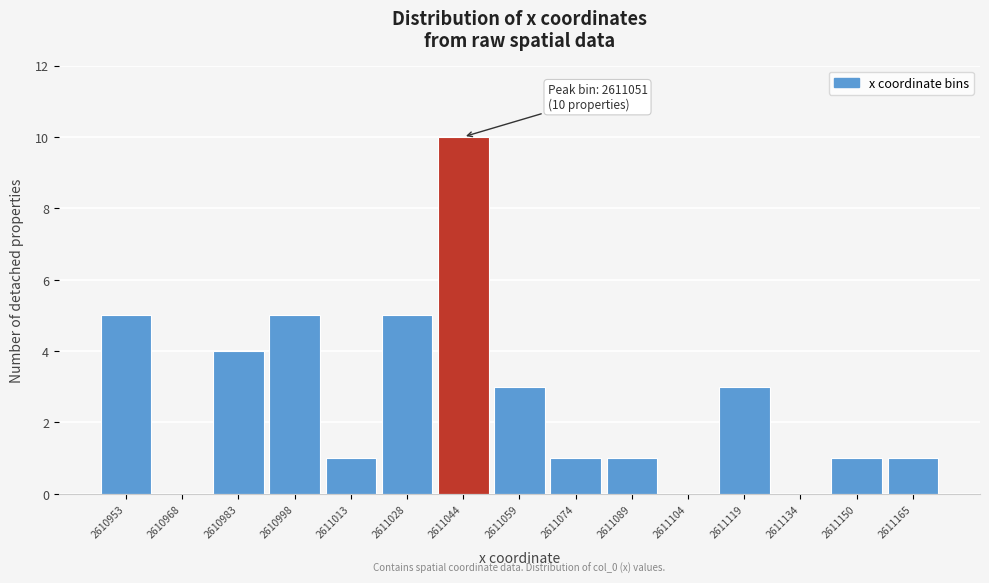

Reading left to right, list all the values displayed in this chart.

2610953=5	2610968=0	2610983=4	2610998=5	2611013=1	2611028=5	2611044=10	2611059=3	2611074=1	2611089=1	2611104=0	2611119=3	2611134=0	2611150=1	2611165=1